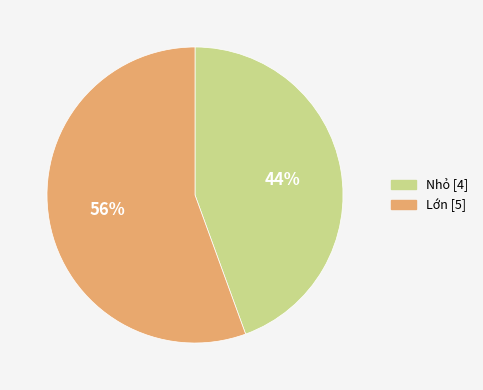

Is the sum of Lớn and Nhỏ greater than half?

Yes